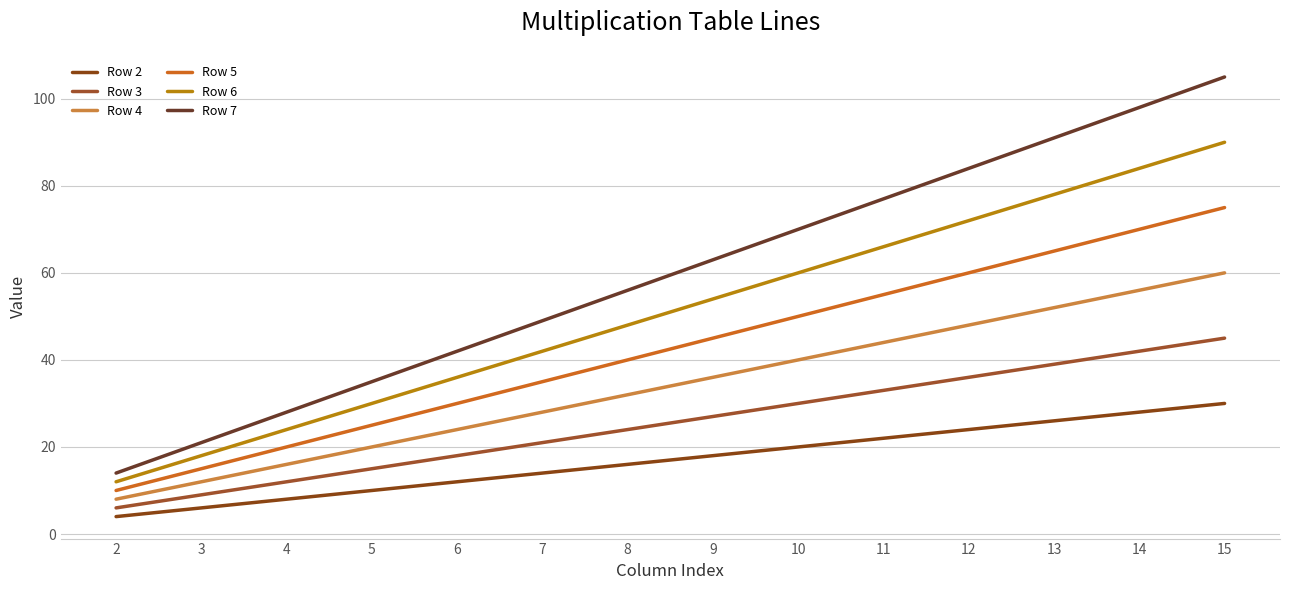

At which label does Row 2 first exceed 18?

10